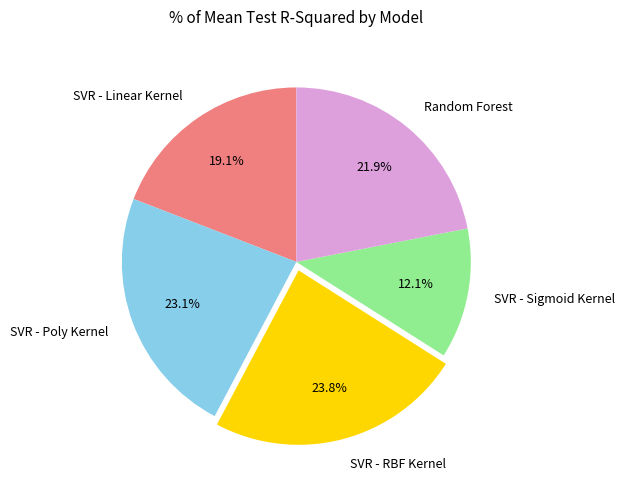

Is SVR - Sigmoid Kernel the majority of the pie?

No